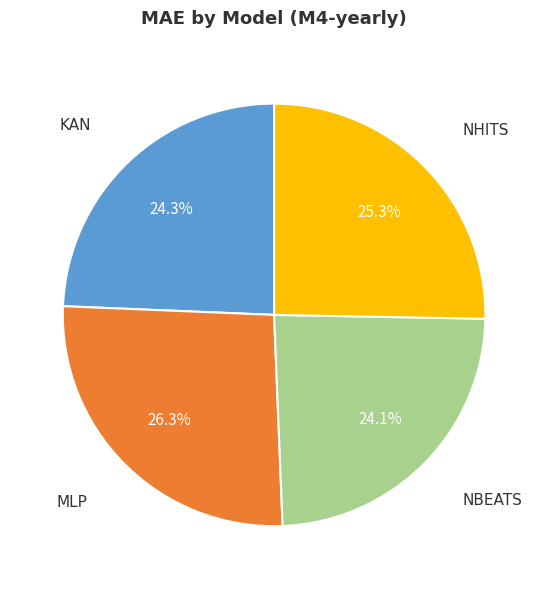

Which slice is the largest?

MLP